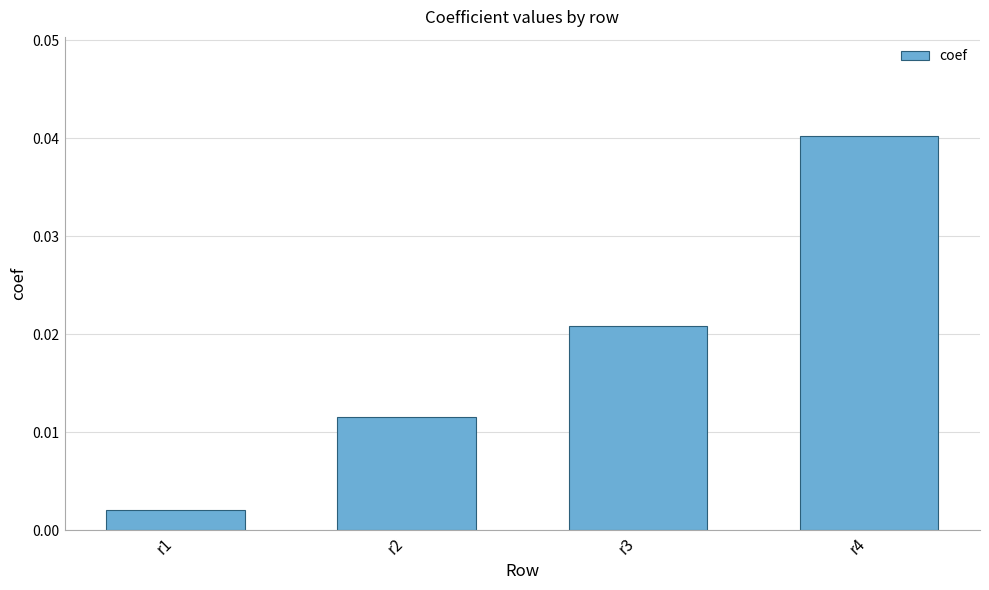

List the labels in order of value, largest first.

r4, r3, r2, r1